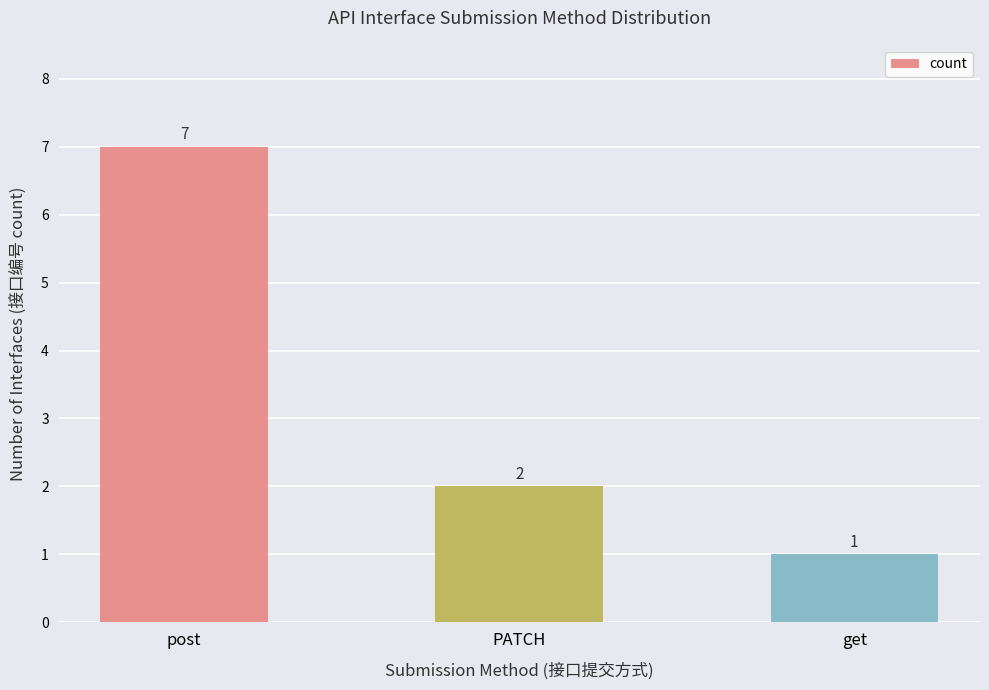

Approximately how many times larger is the value at get compared to post?

0.1